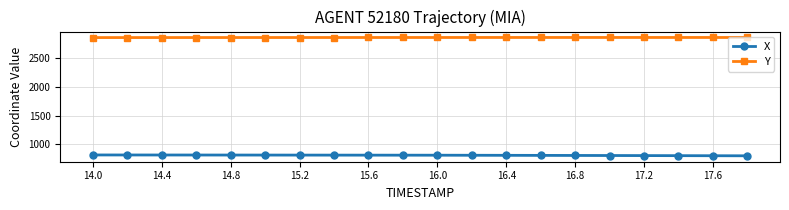

Count the number of data series in this chart.

2